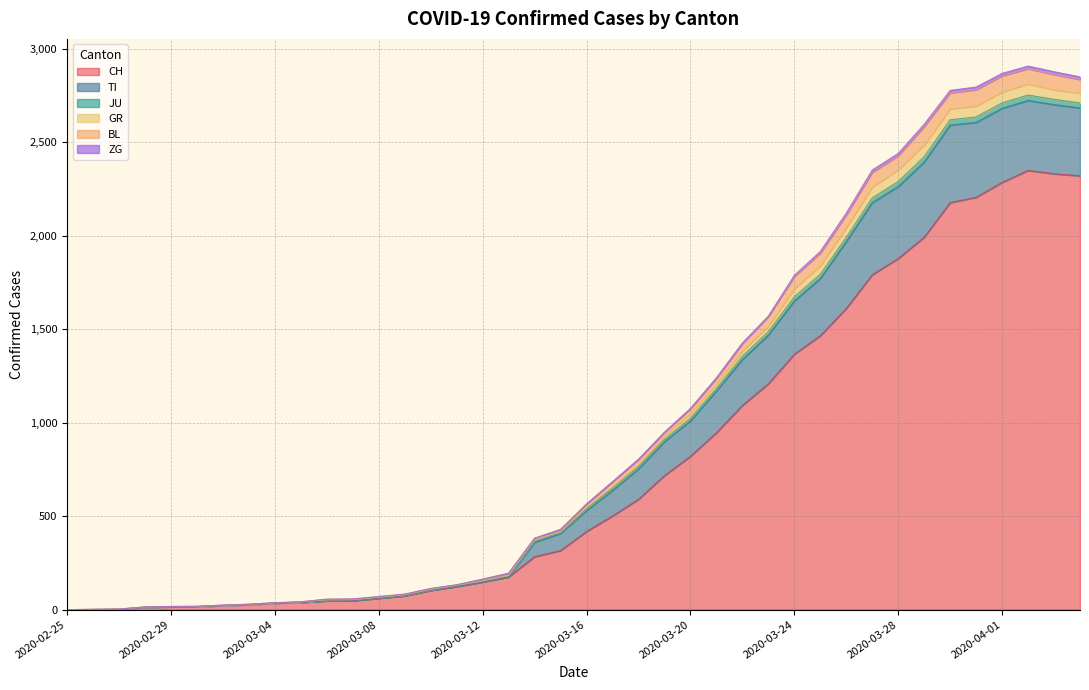

How many values in the GR series exceed 548?

19